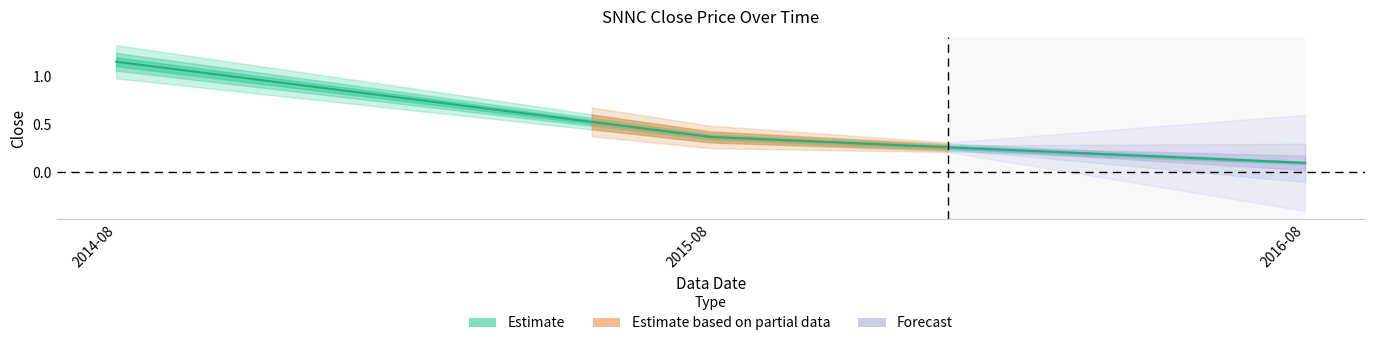

At which category does the chart reach its peak across all series?

2014-08